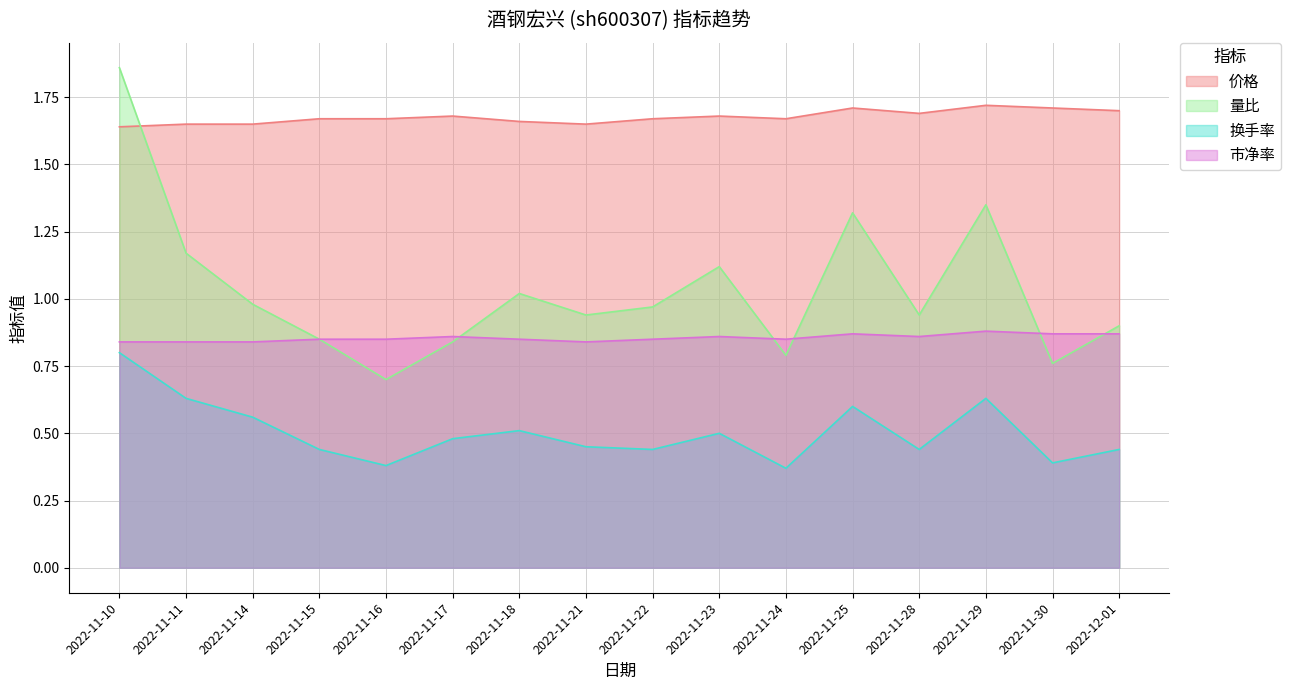

What position from the right is 2022-11-18?

10